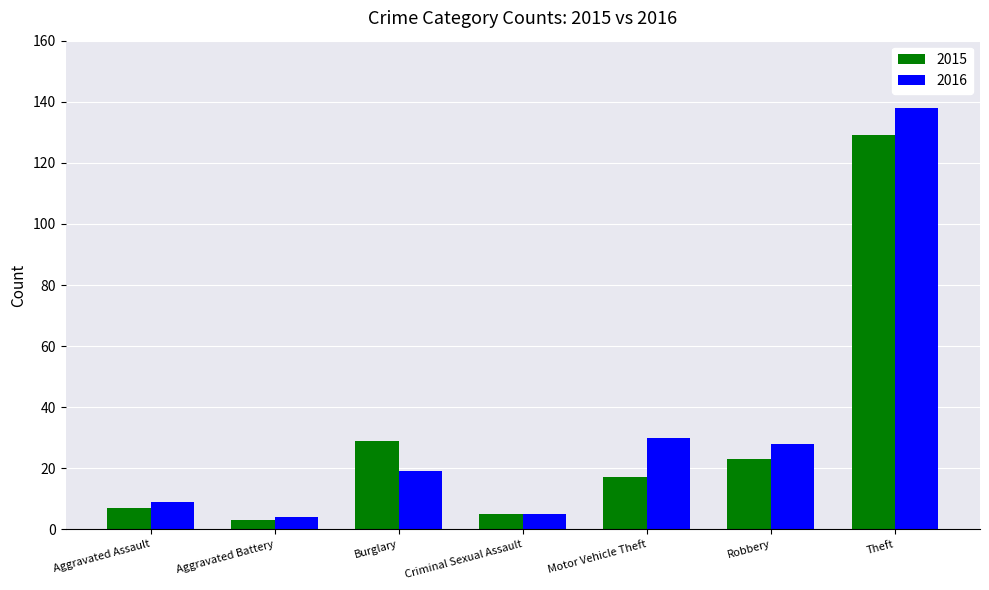

Reading right to left, what are all the values shown in this chart?

2015: Theft=129	Robbery=23	Motor Vehicle Theft=17	Criminal Sexual Assault=5	Burglary=29	Aggravated Battery=3	Aggravated Assault=7
2016: Theft=138	Robbery=28	Motor Vehicle Theft=30	Criminal Sexual Assault=5	Burglary=19	Aggravated Battery=4	Aggravated Assault=9